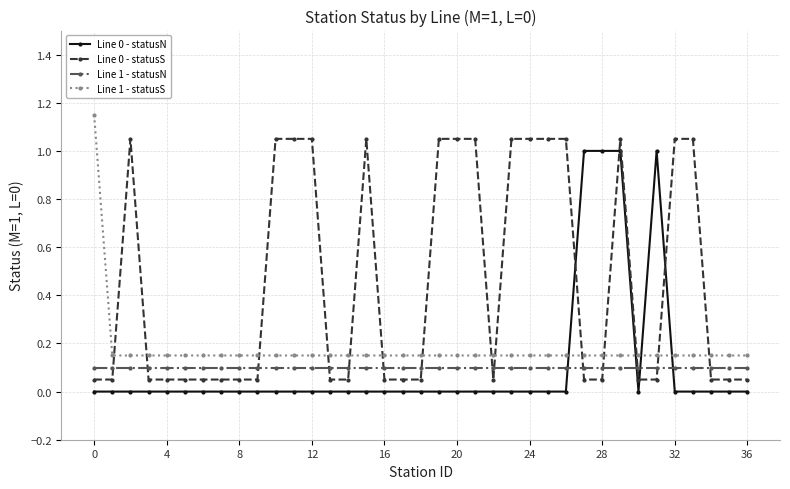

Which series has the largest total across all categories?

Line 0 - statusS